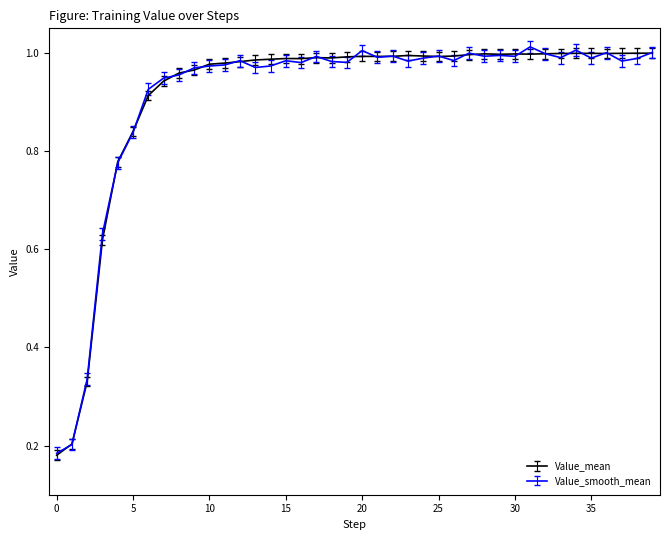

Which series has the largest range (max minus min)?

Value_smooth_mean